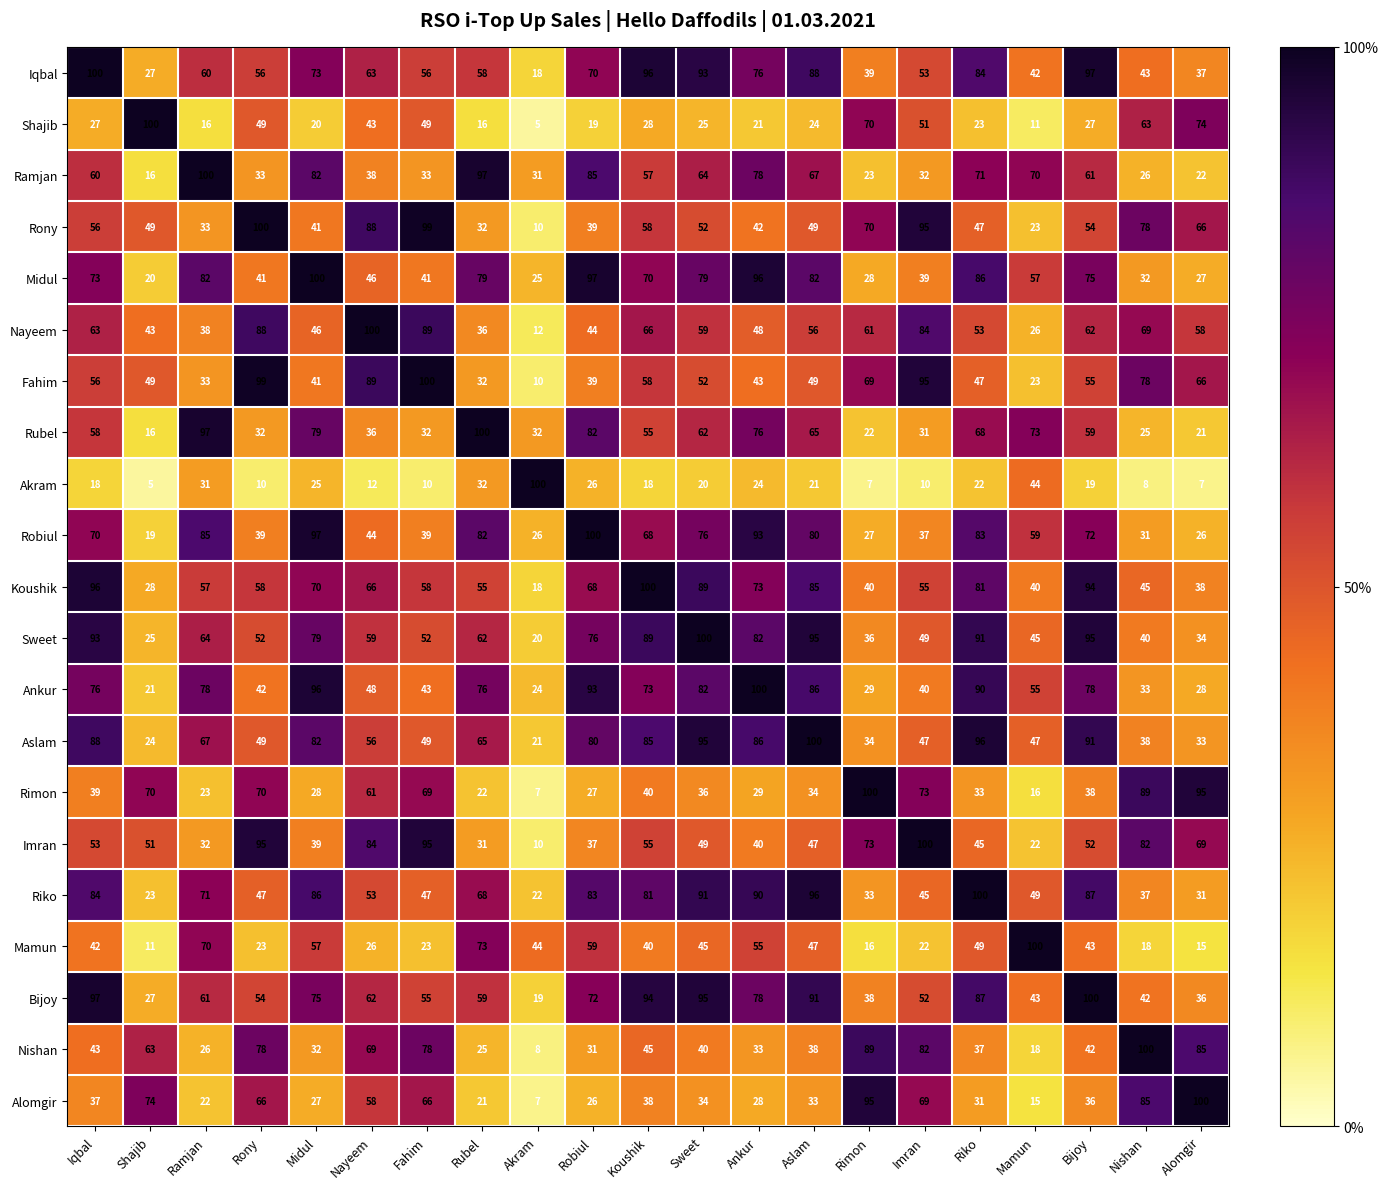

What is the difference between the maximum and second lowest values in the Sweet series?

75